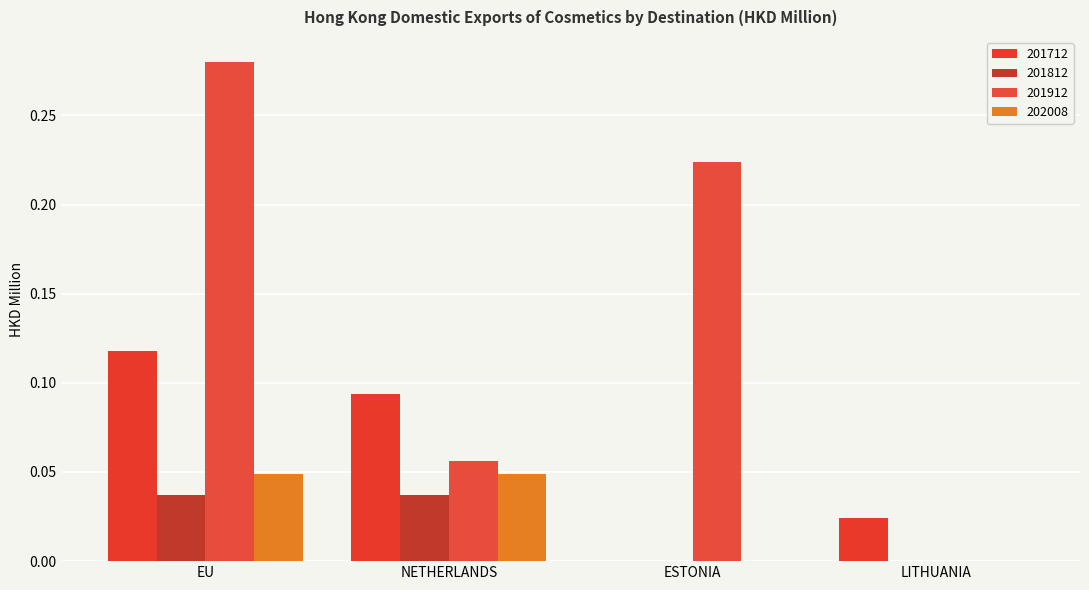

Where is 201812 nearest to the value 0?

ESTONIA